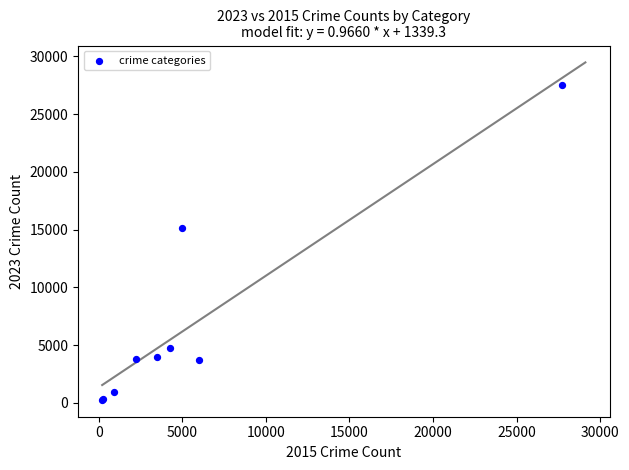

What Y value in the scatter plot is closest to 13873?

15135